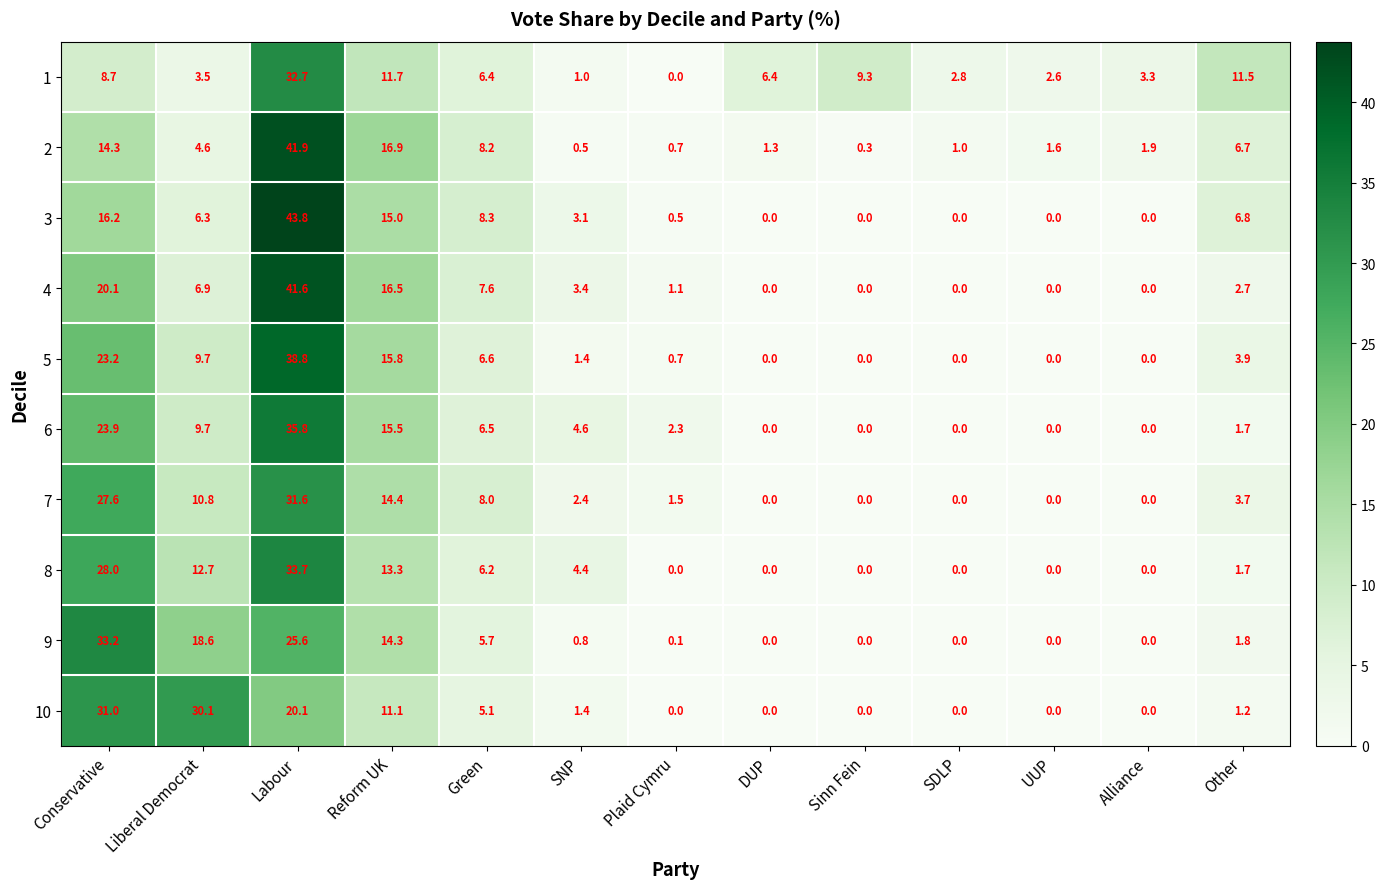

Read the 5 value at Green.

6.6